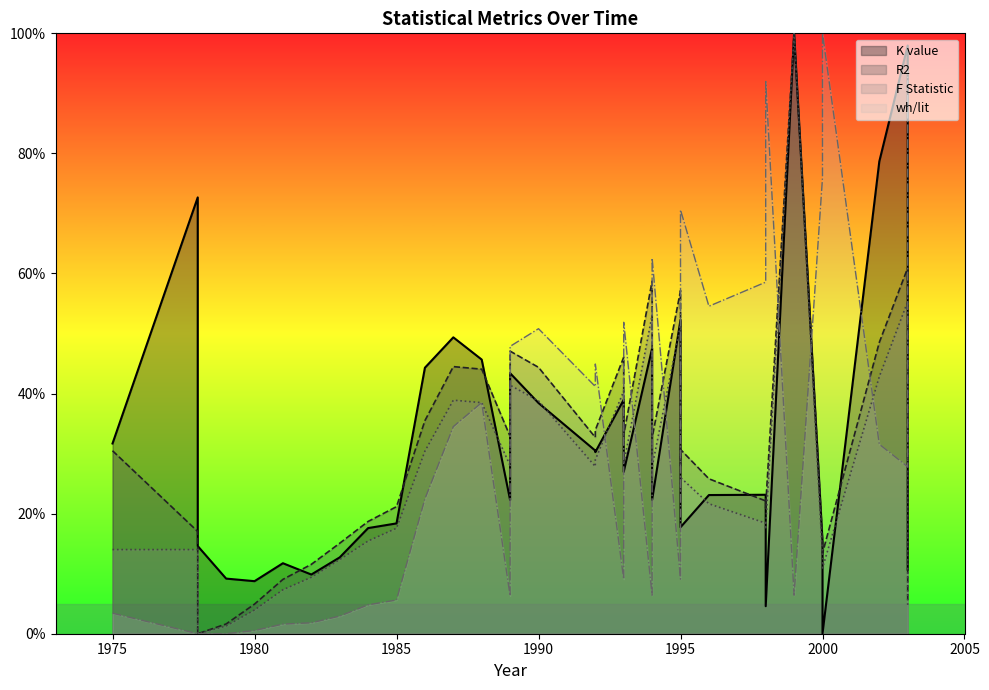

List the labels in order of F Statistic value, smallest first.

1978, 1979, 1980, 2003, 1981, 1982, 2000, 1983, 2000, 2000, 1975, 1978, 1984, 1998, 1985, 1998, 1998, 1996, 1995, 1994, 1995, 1994, 1992, 1989, 1993, 1992, 1986, 1988, 1990, 1987, 1993, 1989, 1995, 2002, 1995, 1994, 2003, 1999